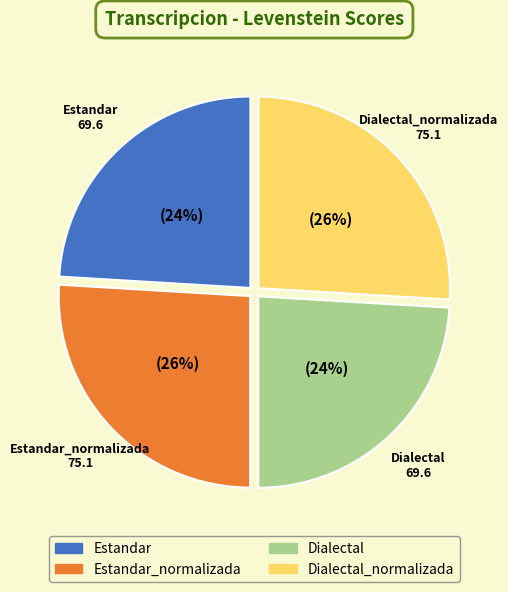

To the nearest percent, what is the average slice percentage?

25%